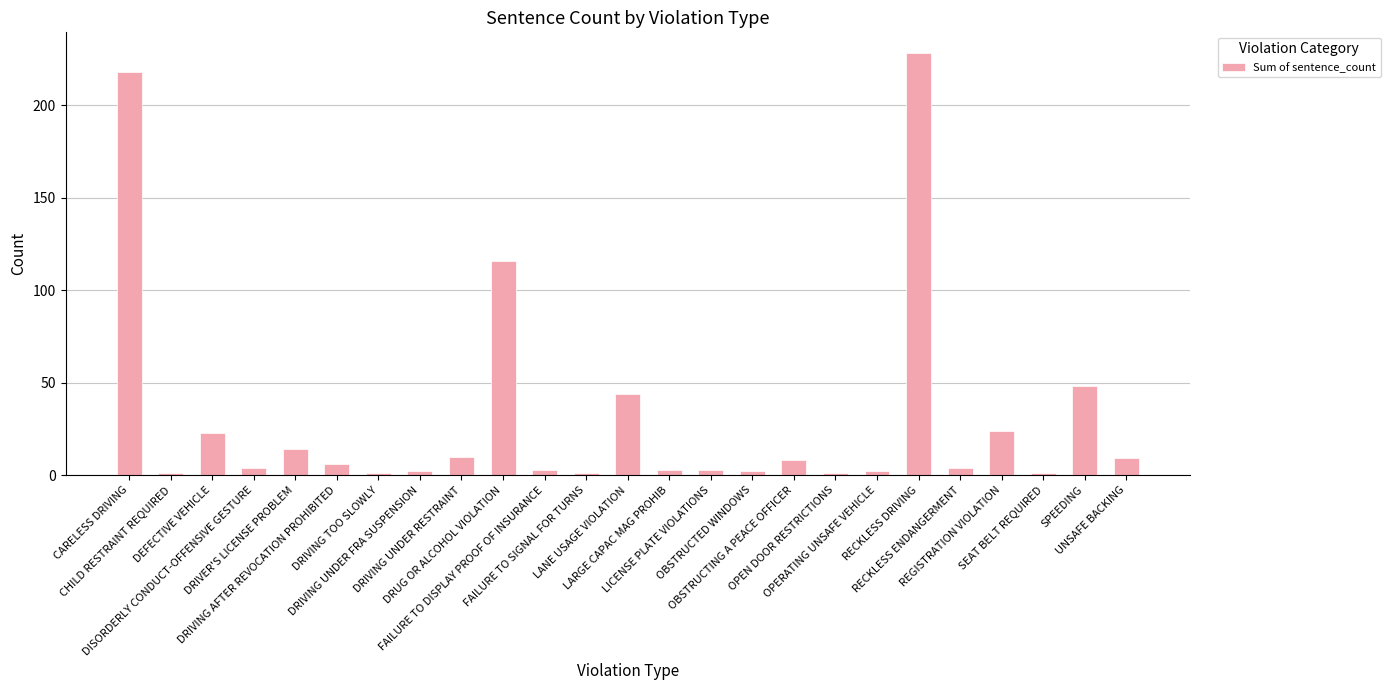

What is the maximum value shown in the chart?

228